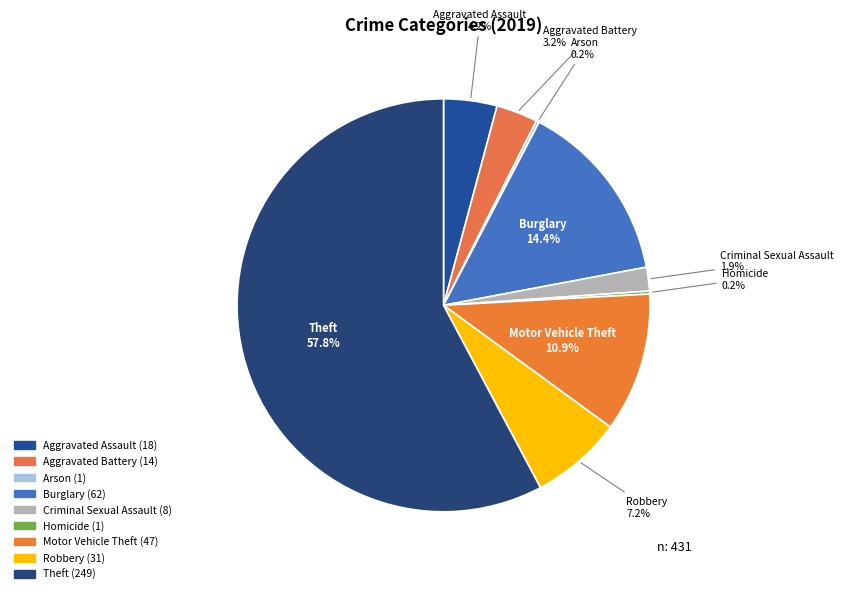

Does Motor Vehicle Theft represent more than half of the total?

No